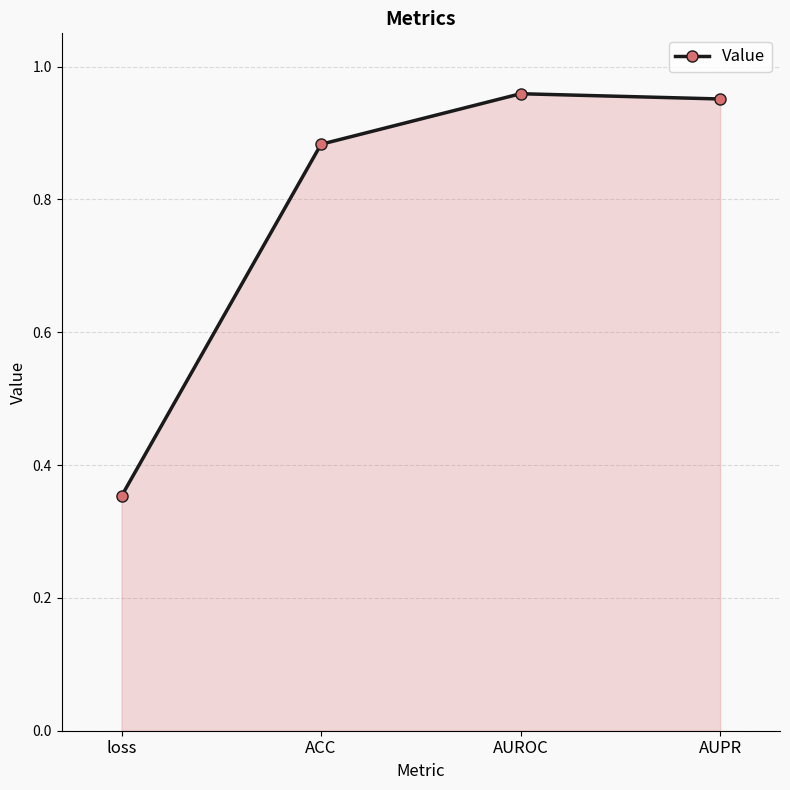

Where is the first local maximum?

AUROC